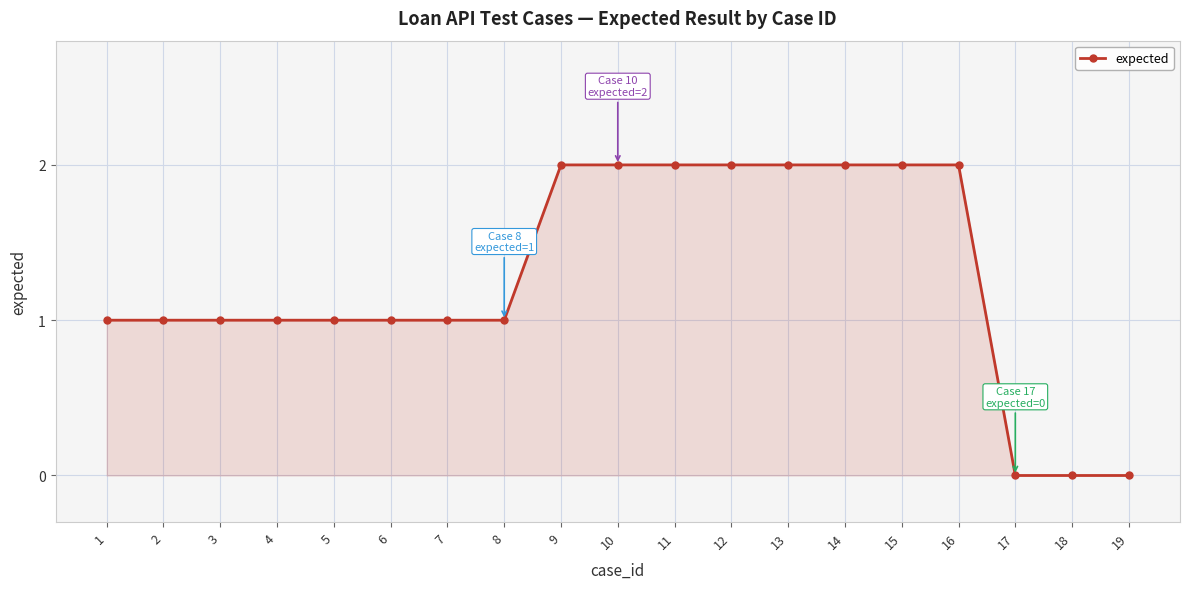

What is the sum of the values at 4 and 16?

3